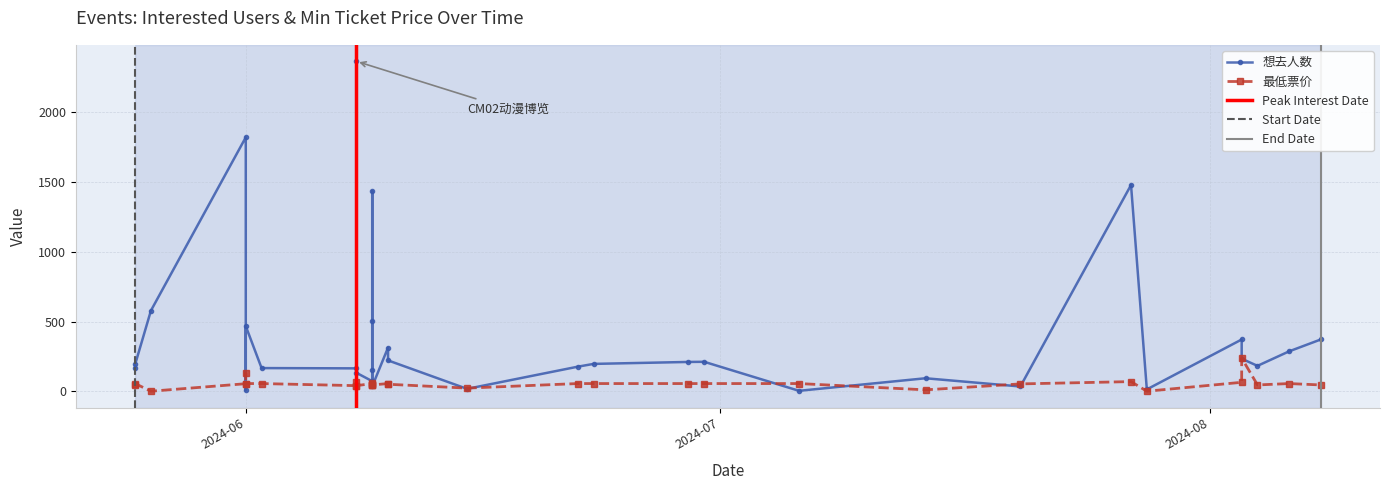

True or false: 想去人数 and 最低票价 intersect in this chart.

True